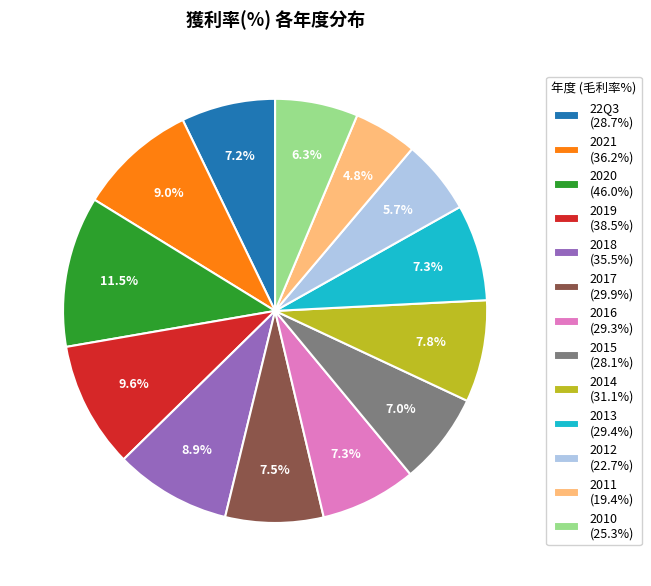

The 2010 slice represents 13% of the pie. True or false?

False